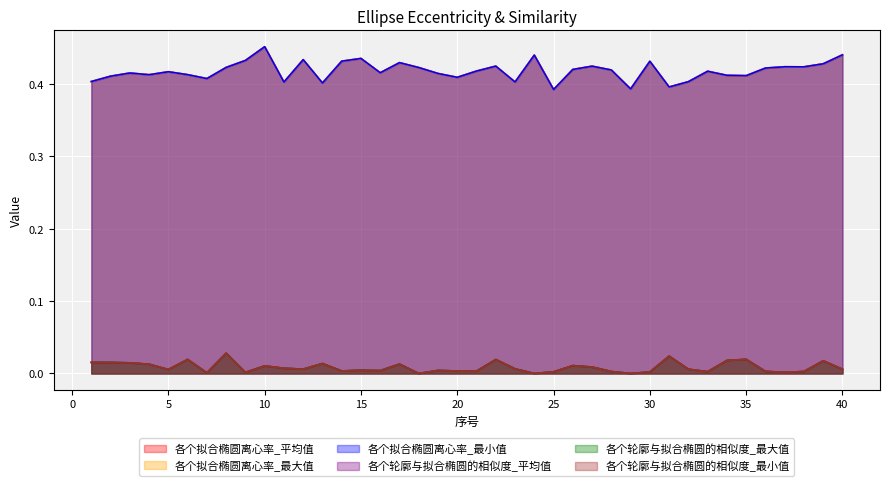

What is the maximum value shown in the chart?

0.5